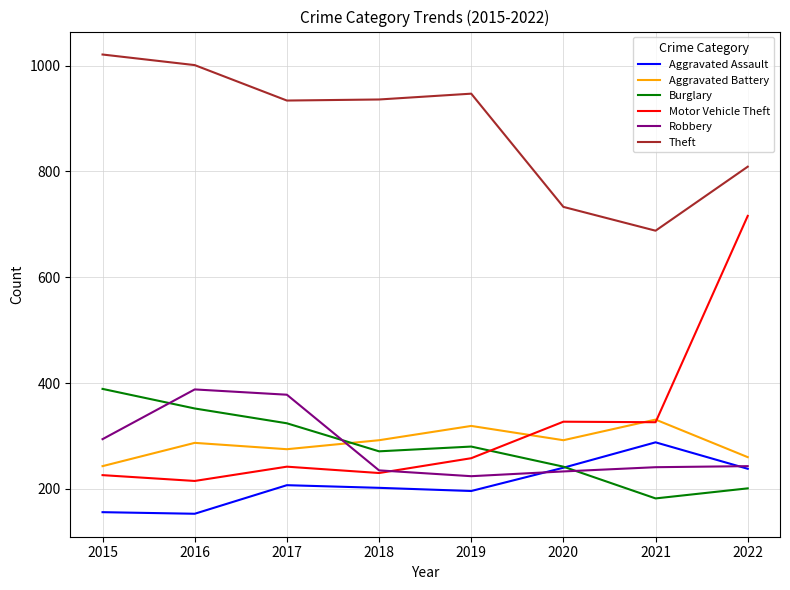

Which category has the lowest value in the Theft series?

2021